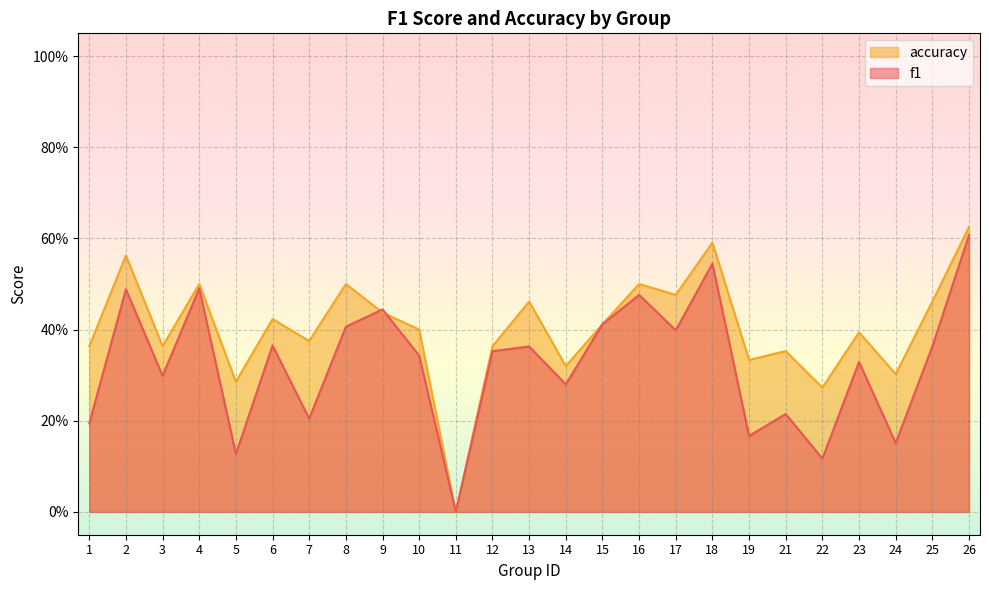

Which series has the largest range (max minus min)?

accuracy